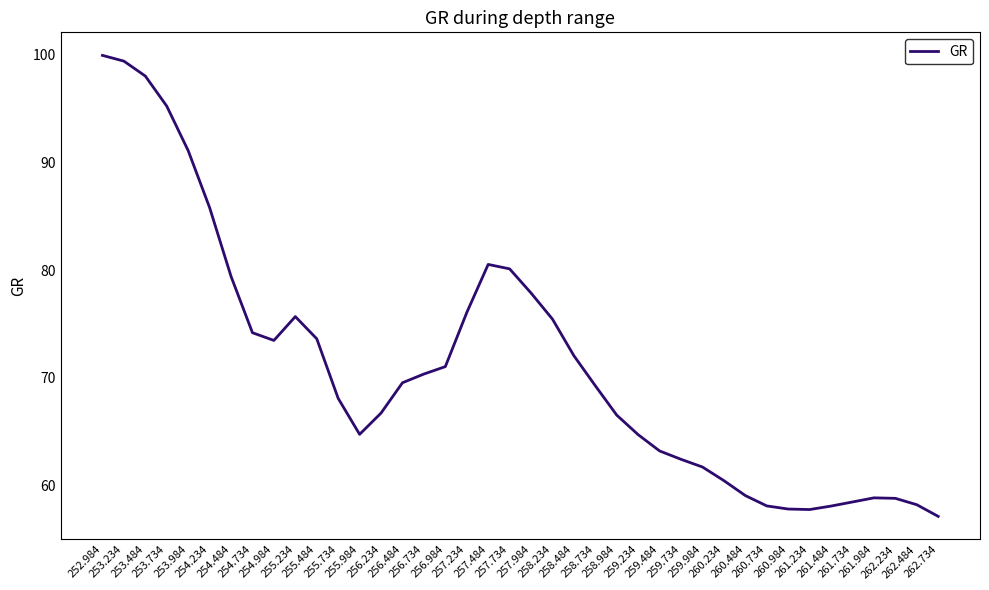

What is the average value?

71.2